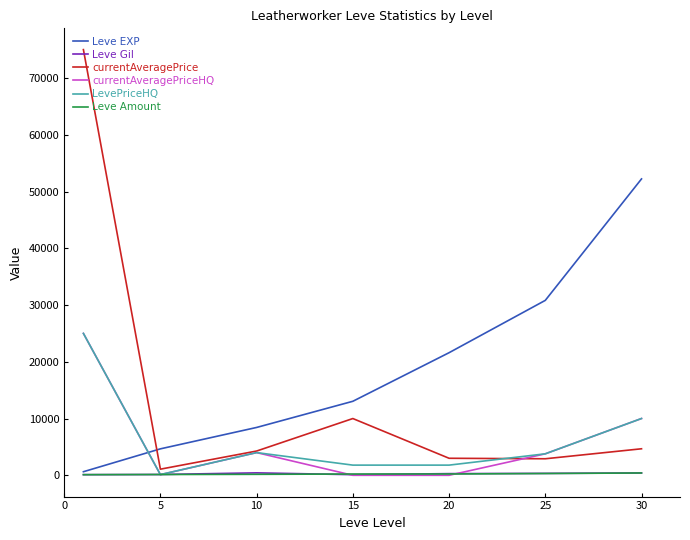

True or false: currentAveragePriceHQ and Leve EXP cross at least once.

True